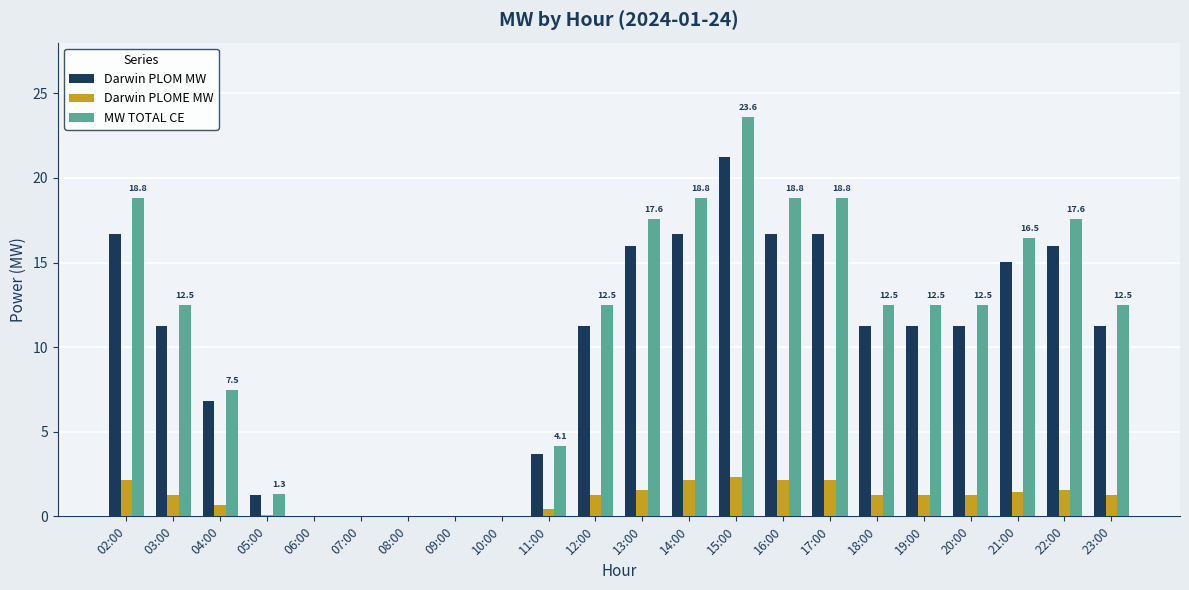

The value of Darwin PLOME MW at 22:00 is 1.6. True or false?

True